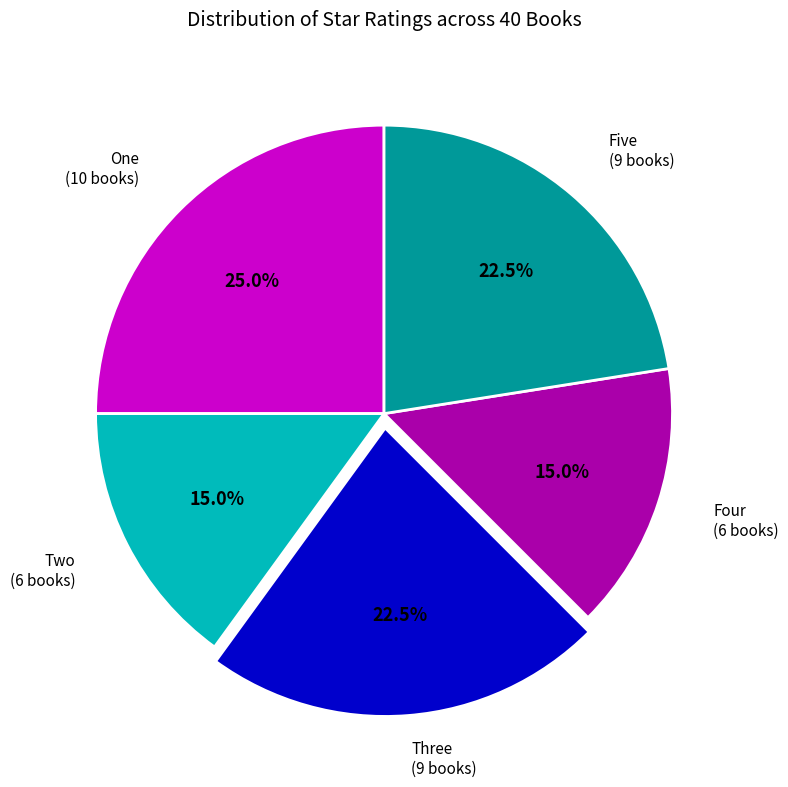

Is there any slice that represents more than half of the pie?

No